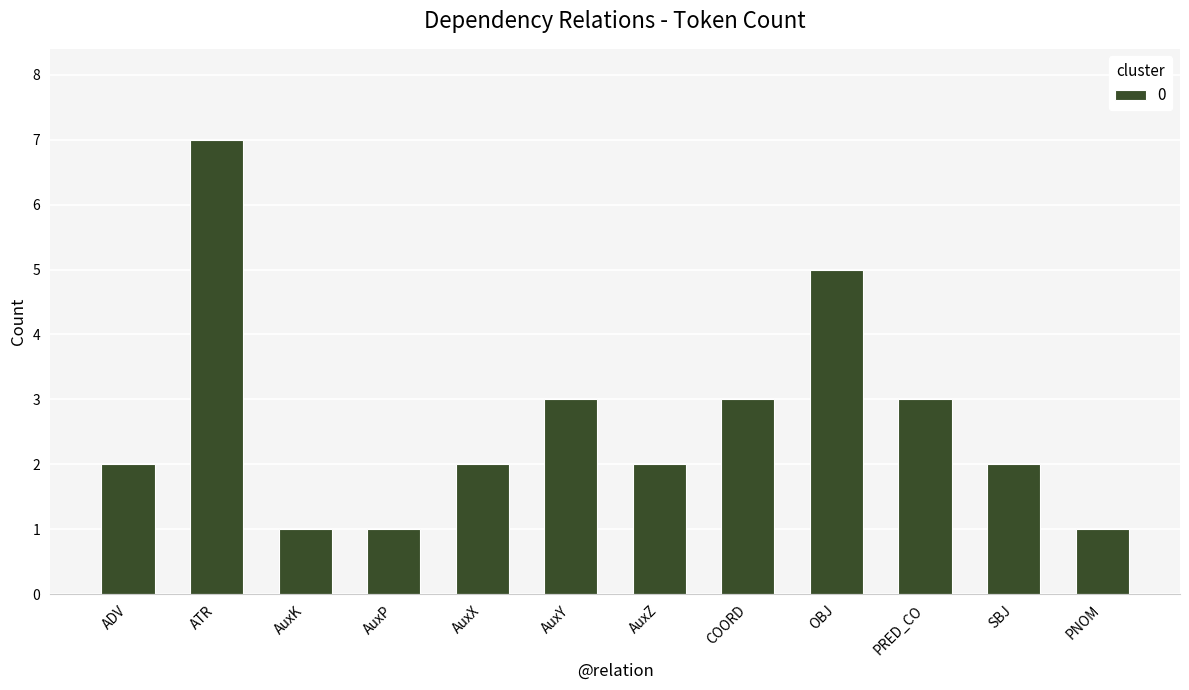

Reading right to left, what are all the values shown in this chart?

1	2	3	5	3	2	3	2	1	1	7	2